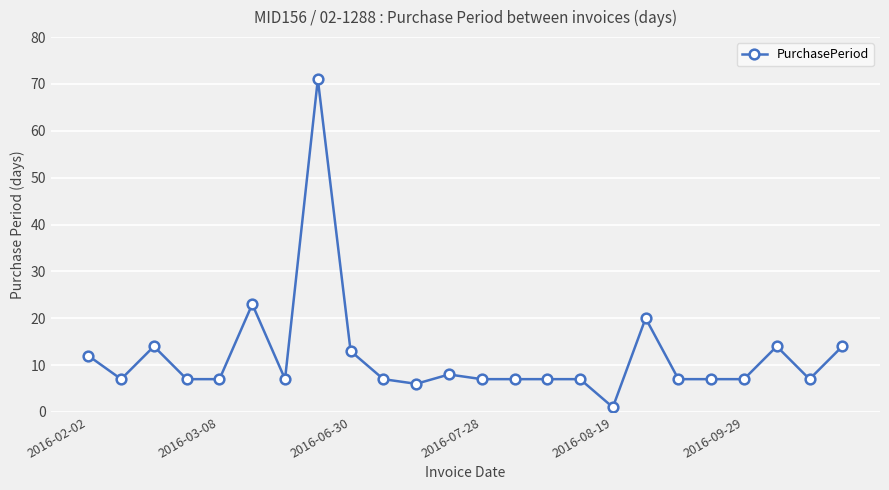

Reading left to right, what are all the values shown in this chart?

12	7	14	7	7	23	7	71	13	7	6	8	7	7	7	7	1	20	7	7	7	14	7	14